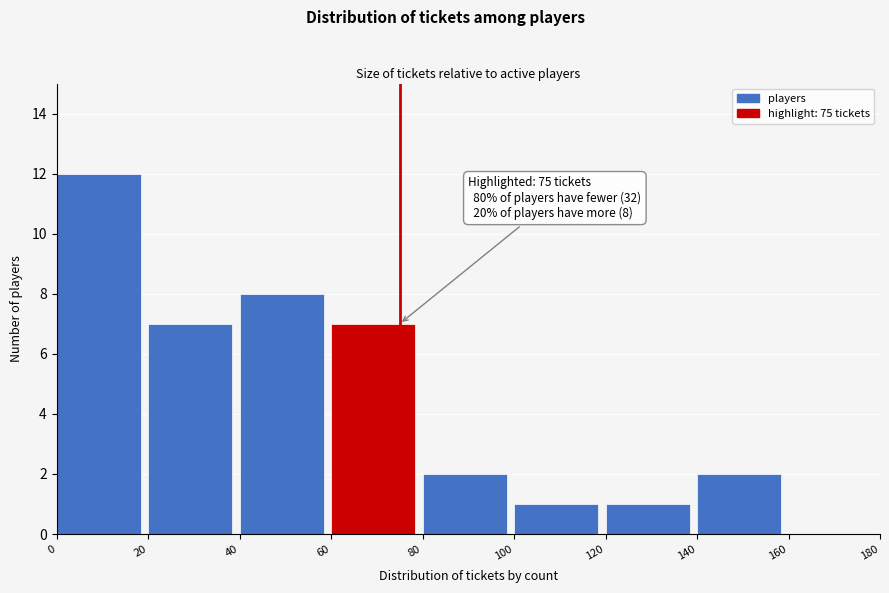

Over which range of the x-axis is the bar tallest?

0 to 20